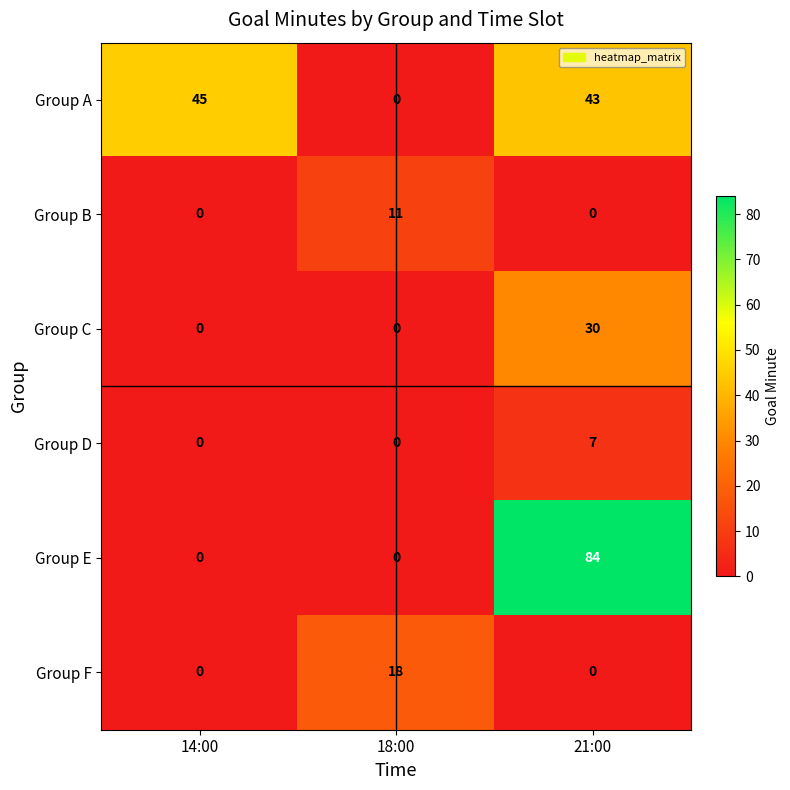

The Group A series shows 72 at 14:00. True or false?

False